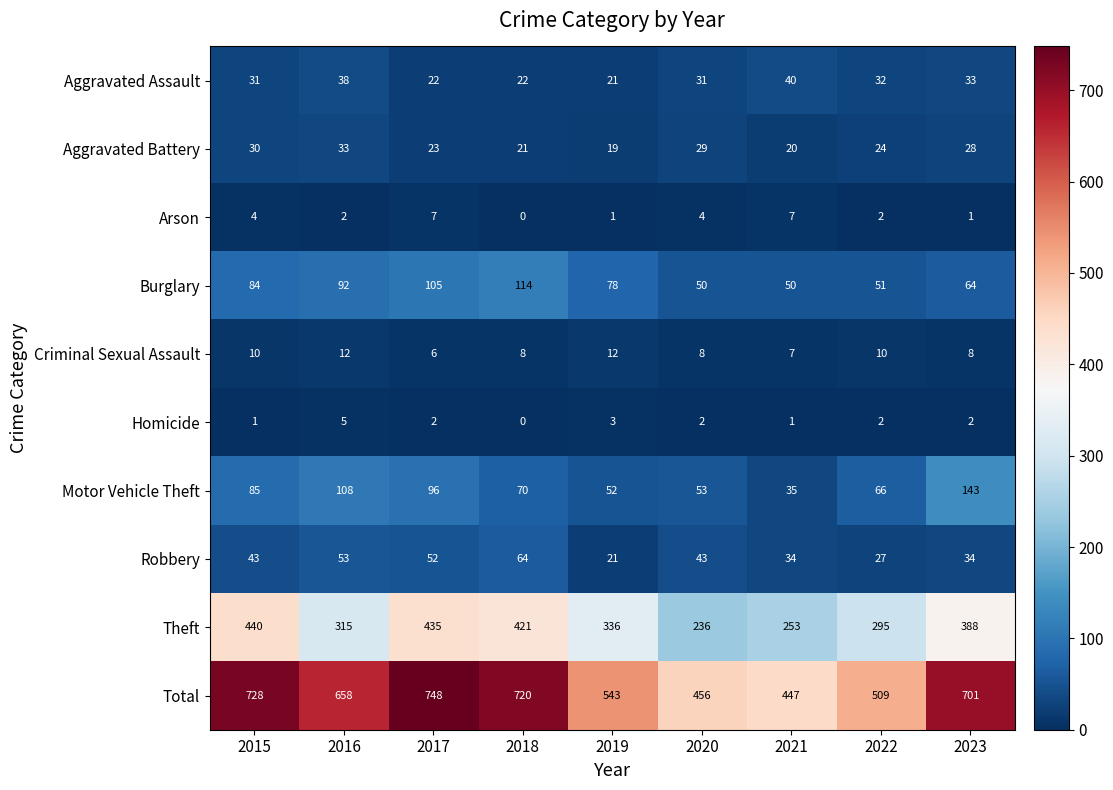

What is the difference between the maximum and minimum values in the Motor Vehicle Theft series?

108